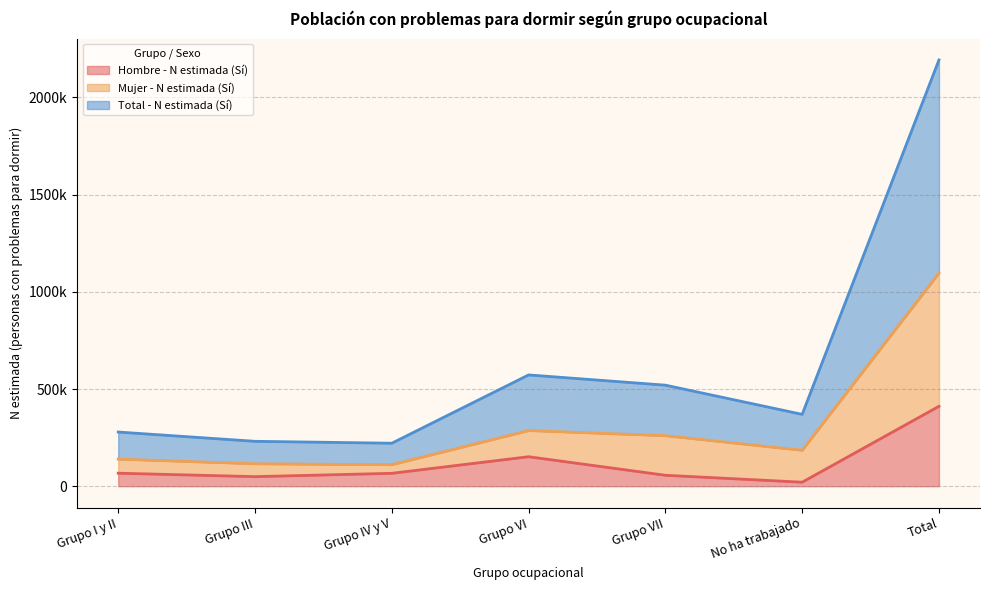

What is the label of the 6th point from the left?

No ha trabajado